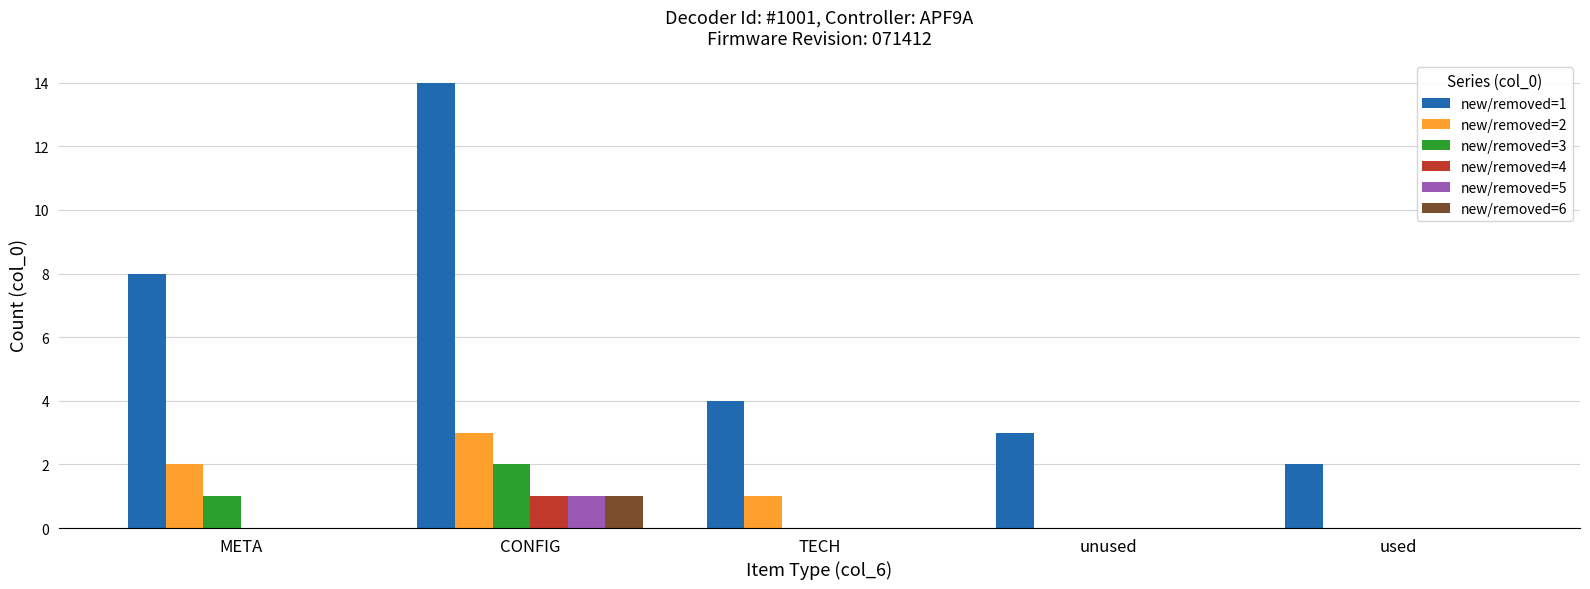

The new/removed=3 series shows 4 at CONFIG. True or false?

False